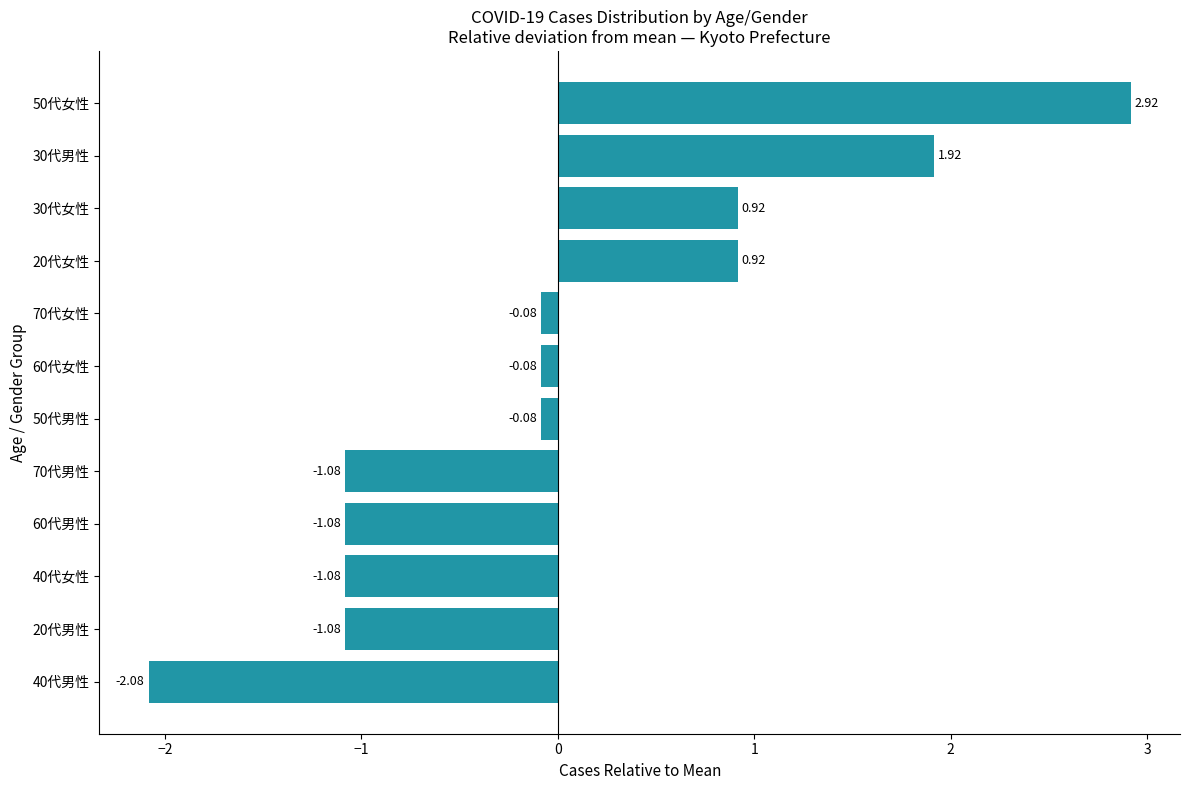

How many values exceed 0?

4